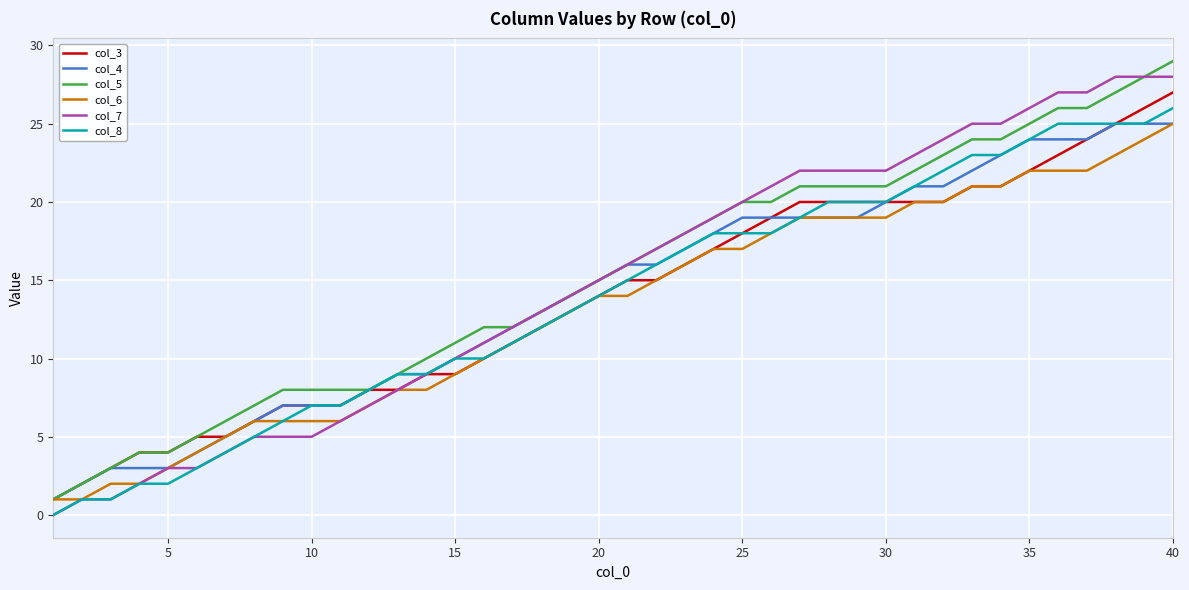

What is the greatest value displayed?

29